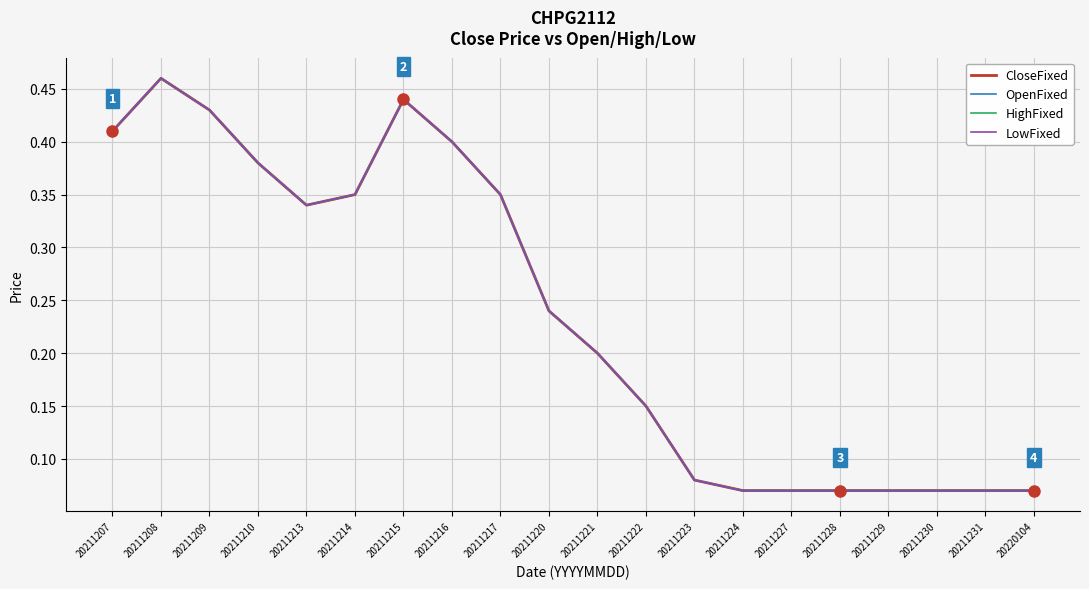

List the series in order of their peak value, lowest first.

CloseFixed, OpenFixed, HighFixed, LowFixed